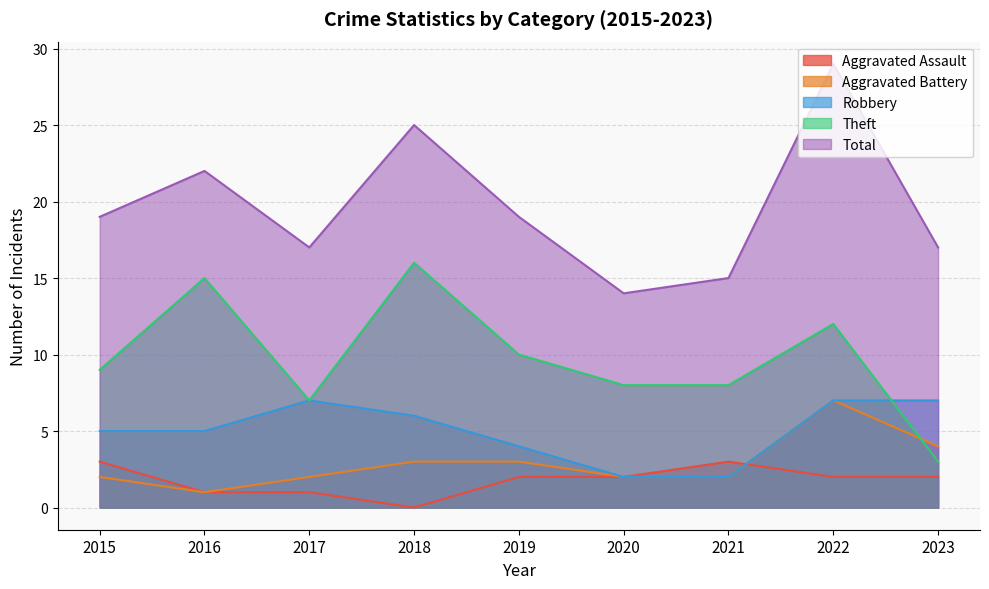

Reading left to right, extract all data points from this chart.

Aggravated Assault: 2015=3	2016=1	2017=1	2018=0	2019=2	2020=2	2021=3	2022=2	2023=2
Aggravated Battery: 2015=2	2016=1	2017=2	2018=3	2019=3	2020=2	2021=2	2022=7	2023=4
Robbery: 2015=5	2016=5	2017=7	2018=6	2019=4	2020=2	2021=2	2022=7	2023=7
Theft: 2015=9	2016=15	2017=7	2018=16	2019=10	2020=8	2021=8	2022=12	2023=3
Total: 2015=19	2016=22	2017=17	2018=25	2019=19	2020=14	2021=15	2022=29	2023=17